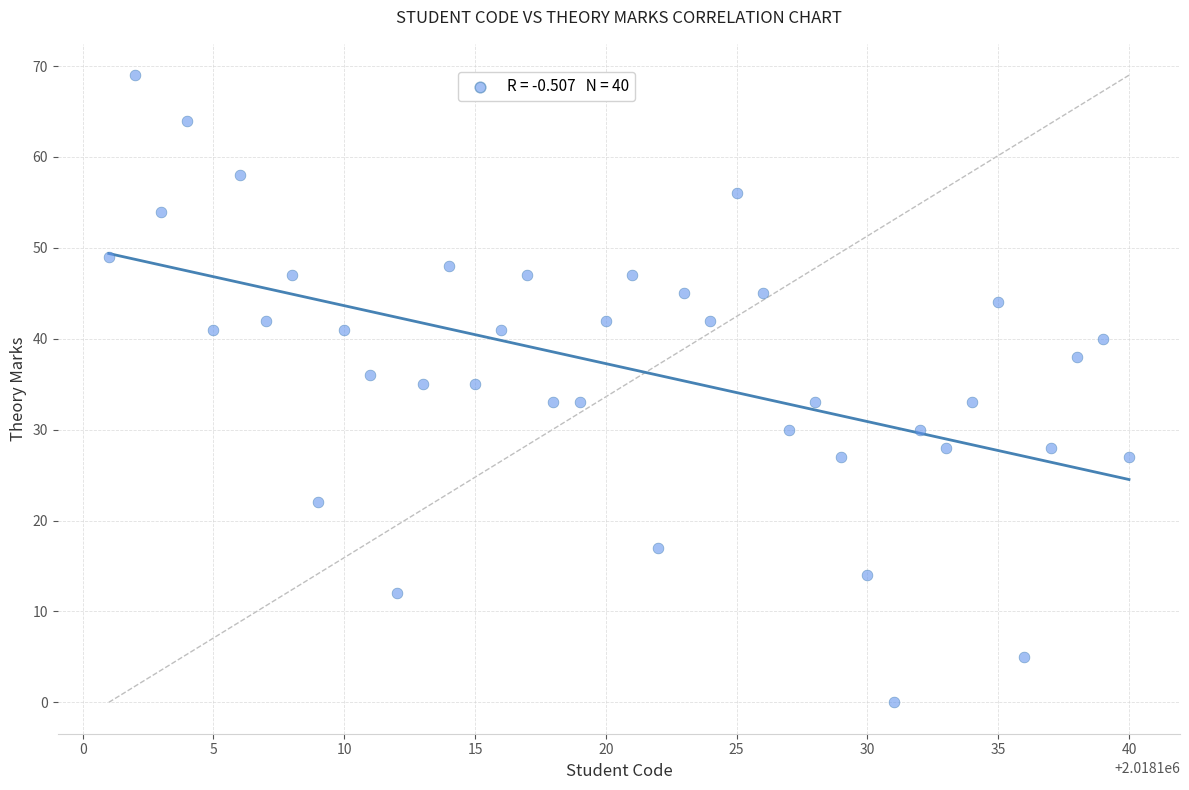

What is the range of X values (max minus min)?

39